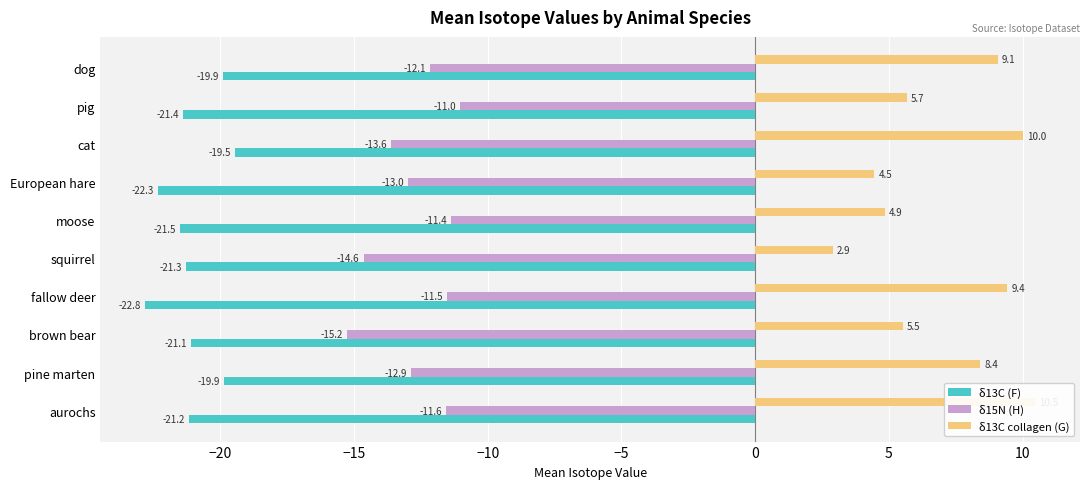

Reading left to right, extract all data points from this chart.

δ13C (F): -21.2	-19.9	-21.1	-22.8	-21.3	-21.5	-22.3	-19.5	-21.4	-19.9
δ15N (H): -11.6	-12.9	-15.2	-11.5	-14.6	-11.4	-13.0	-13.6	-11.0	-12.1
δ13C collagen (G): 10.5	8.4	5.5	9.4	2.9	4.9	4.5	10.0	5.7	9.1